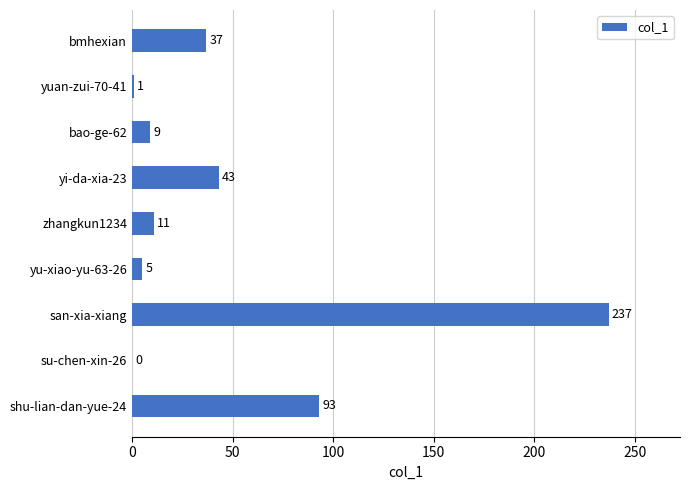

True or false: the data shows 5 at yu-xiao-yu-63-26.

True